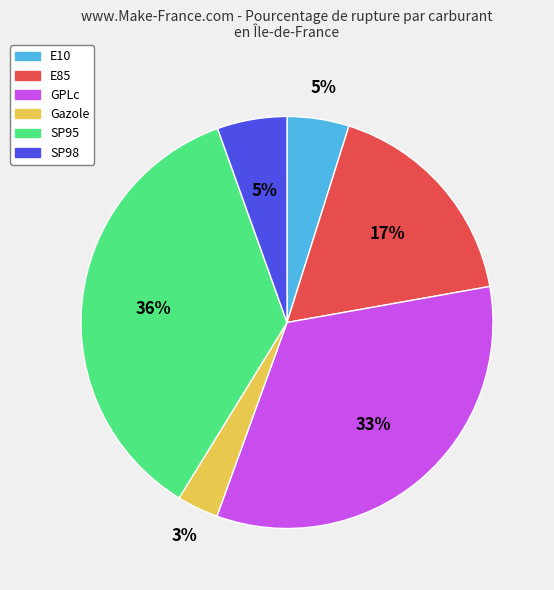

Which slice is the largest?

SP95